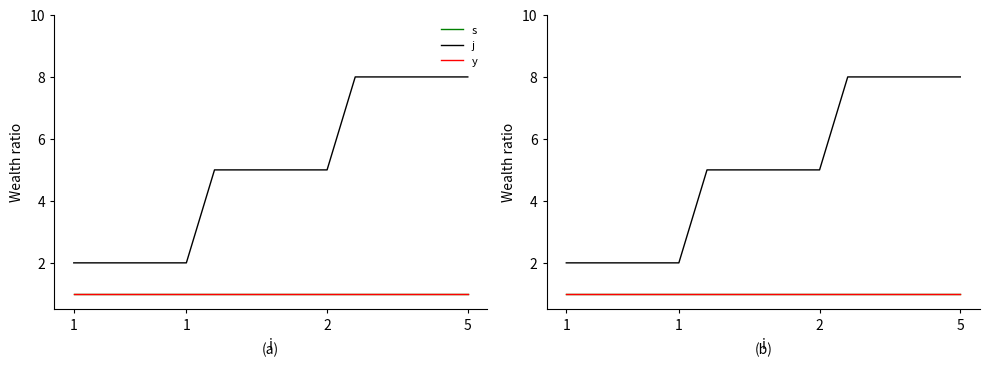

How many lines are shown in the chart?

3